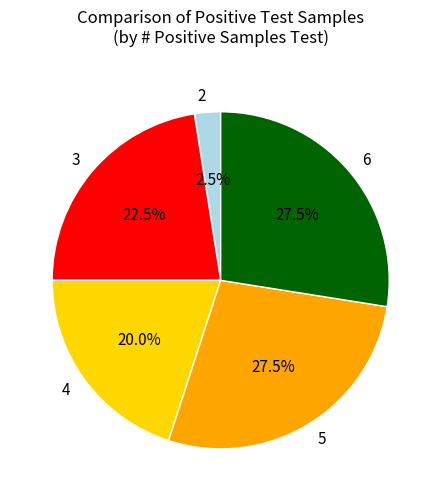

What portion of the pie excludes 6?

72.5%